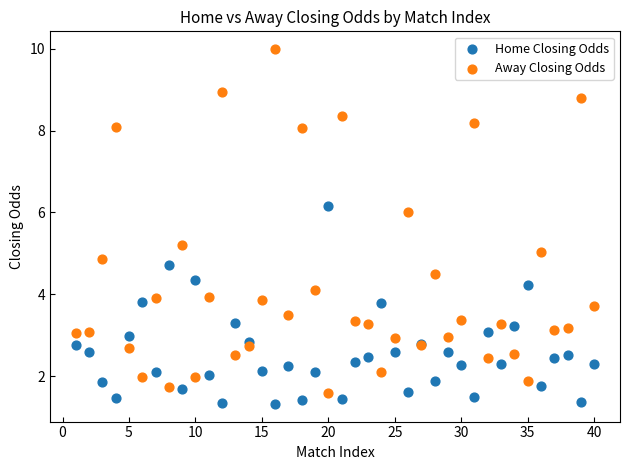

Which series has the largest Y range (max minus min)?

Away Closing Odds